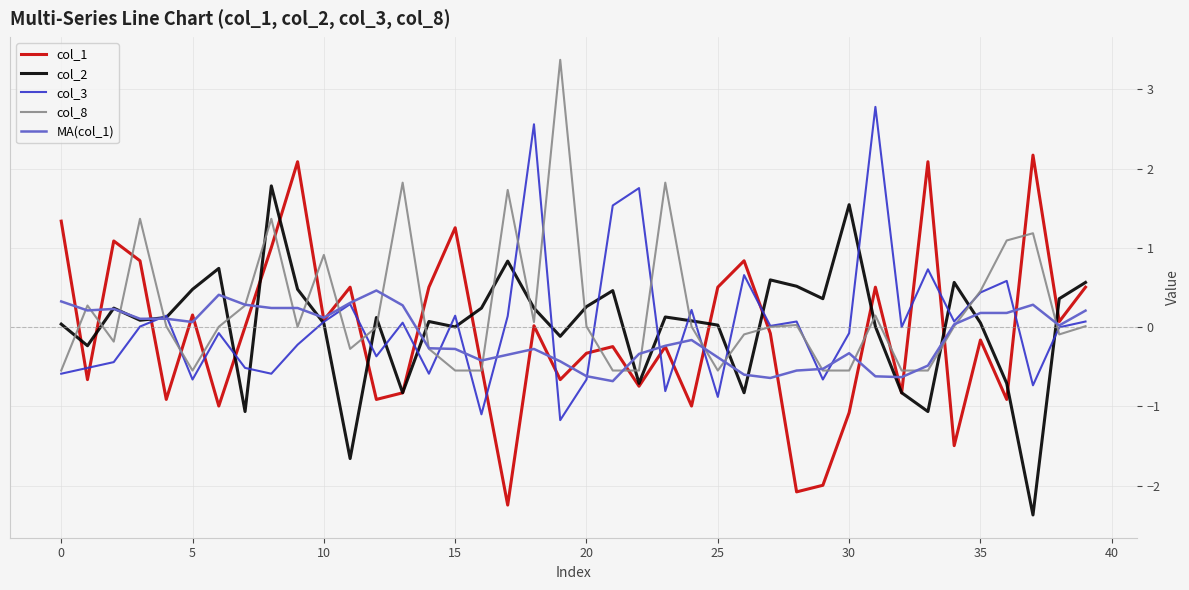

List the series in order of their peak value, highest first.

col_8, col_3, col_1, col_2, MA(col_1)